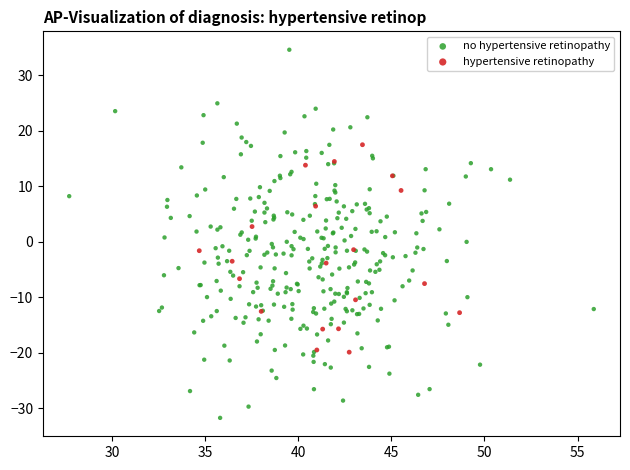

Which series reaches the maximum Y coordinate?

no hypertensive retinopathy